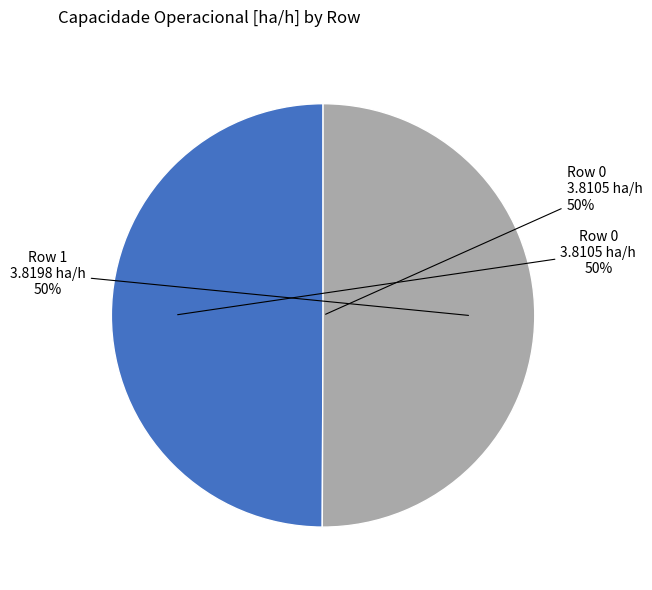

To the nearest percent, what is the combined percentage of Row 1 and Row 0?

100%